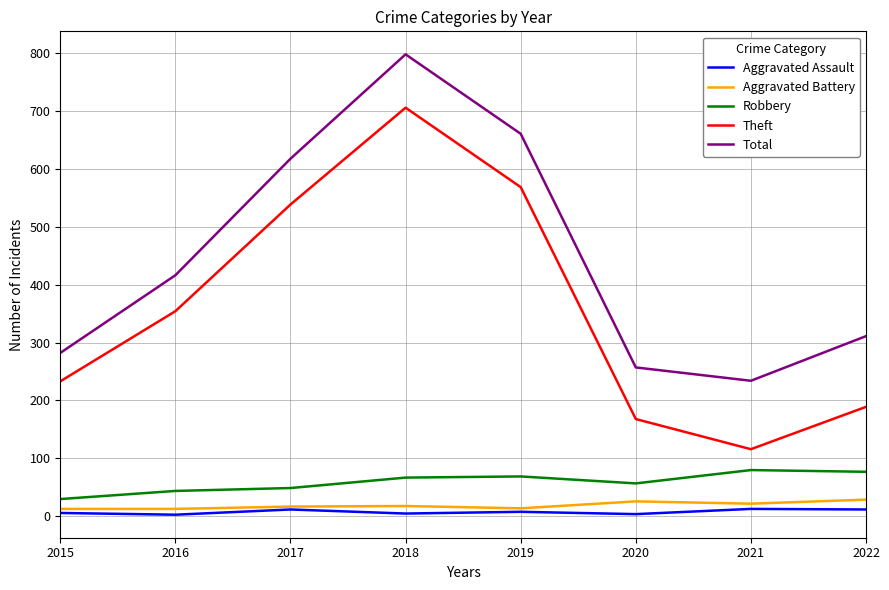

Is this an area chart (filled region under the line)?

No